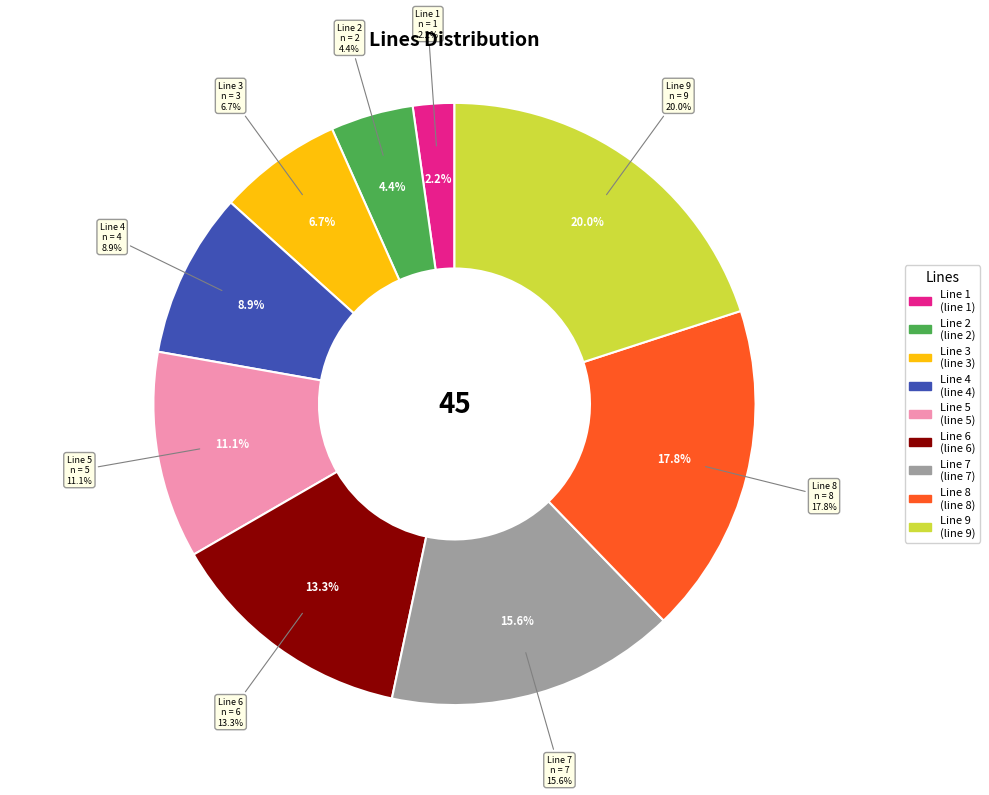

To the nearest percent, what portion does Line 2 represent?

4%